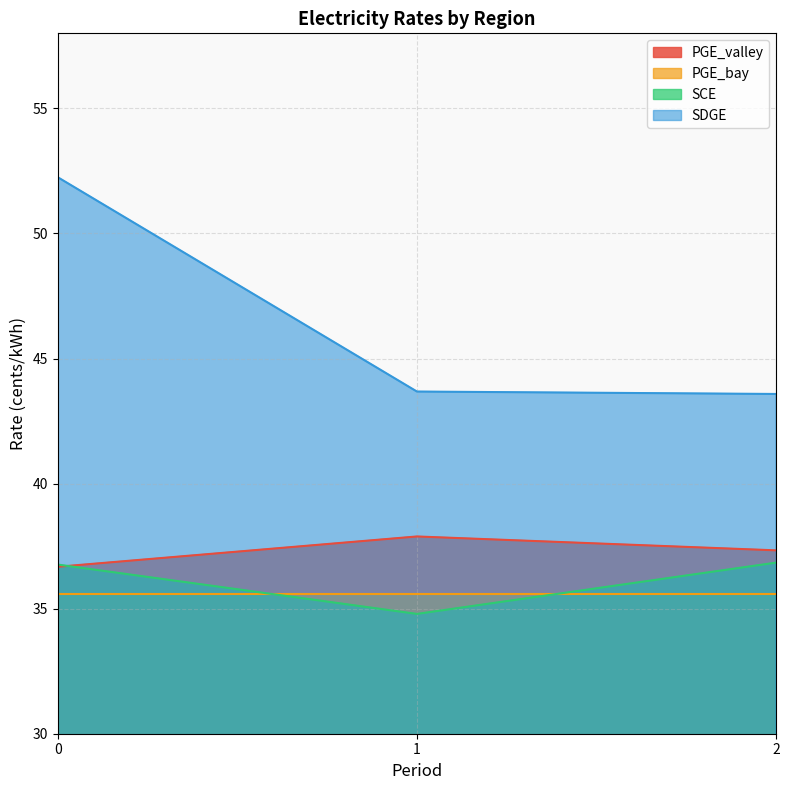

What is the total value across all series at 0?

161.3